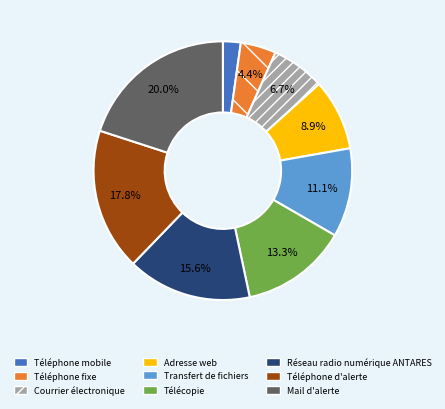

To the nearest percent, what is the average slice percentage?

11%